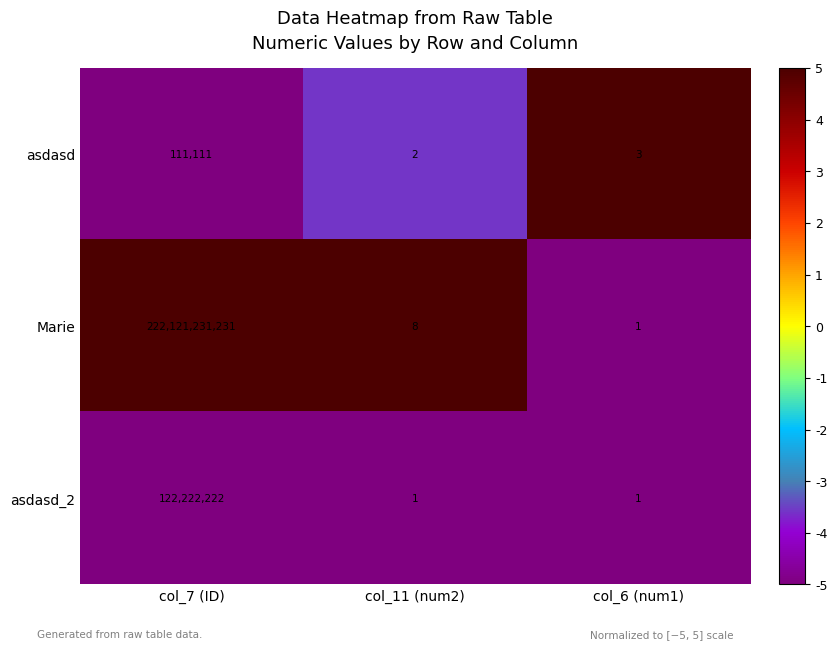

The Marie series shows 12 at col_11 (num2). True or false?

False